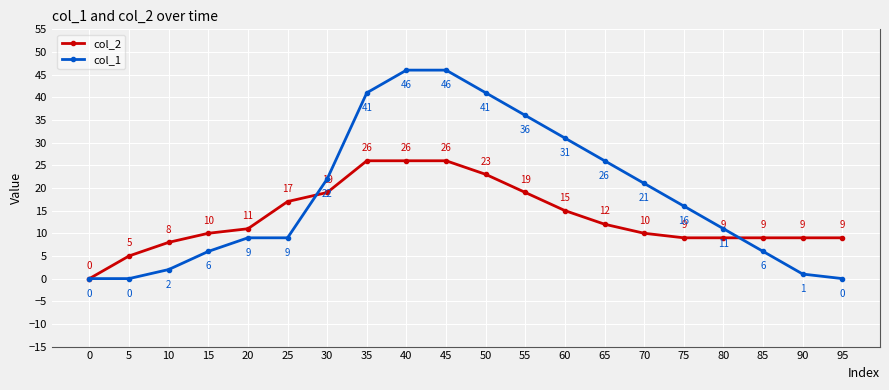

The col_2 series shows 10 at 15. True or false?

True